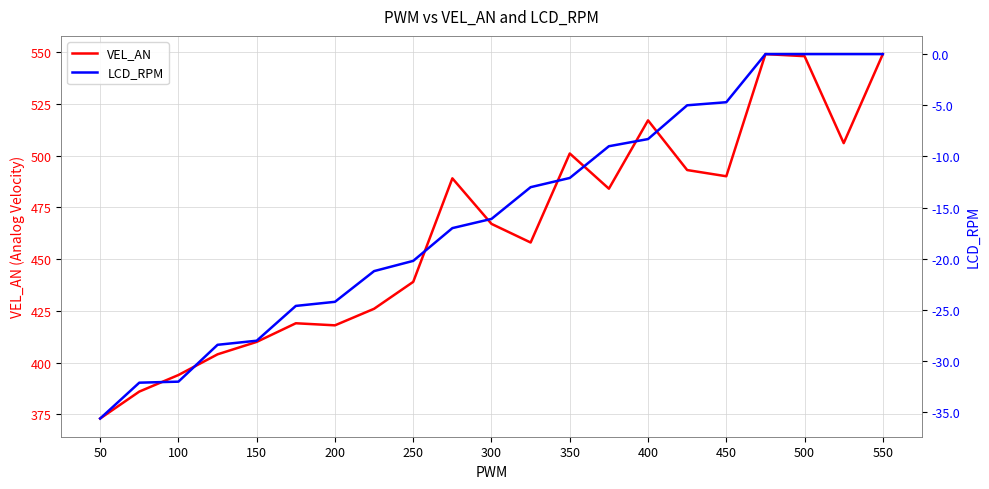

The value of VEL_AN at 250 is 733.2. True or false?

False